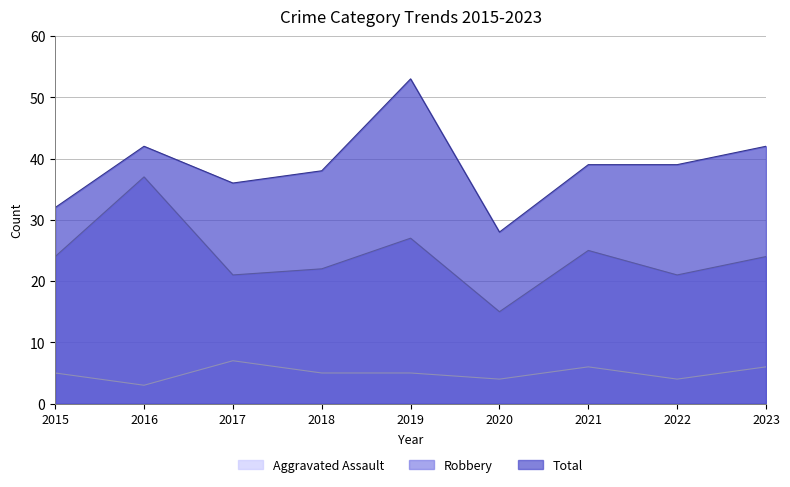

Rank the series by their average value, from highest to lowest.

Total, Robbery, Aggravated Assault